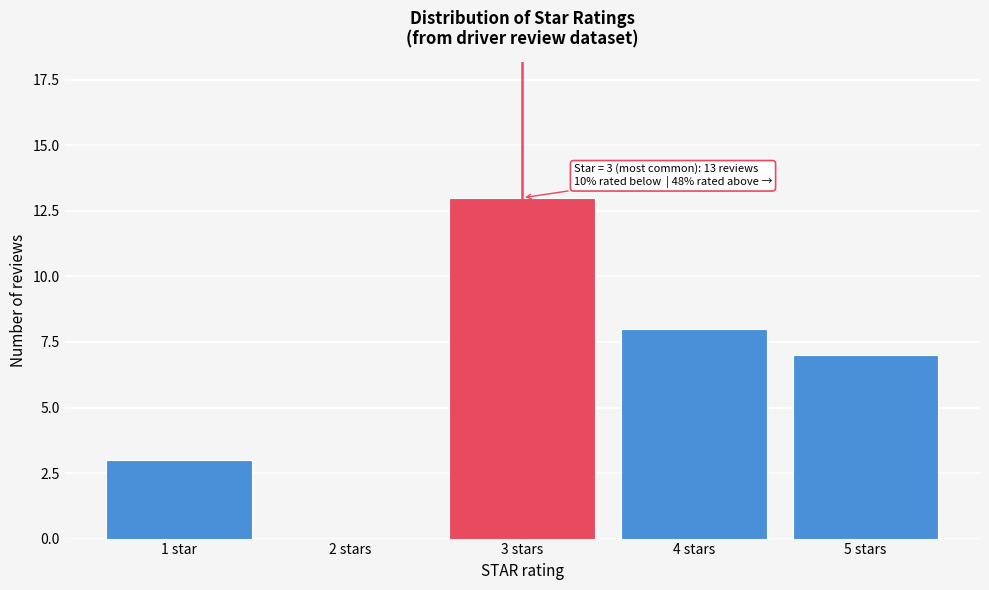

Reading left to right, extract all data points from this chart.

1 star=3	2 stars=0	3 stars=13	4 stars=8	5 stars=7